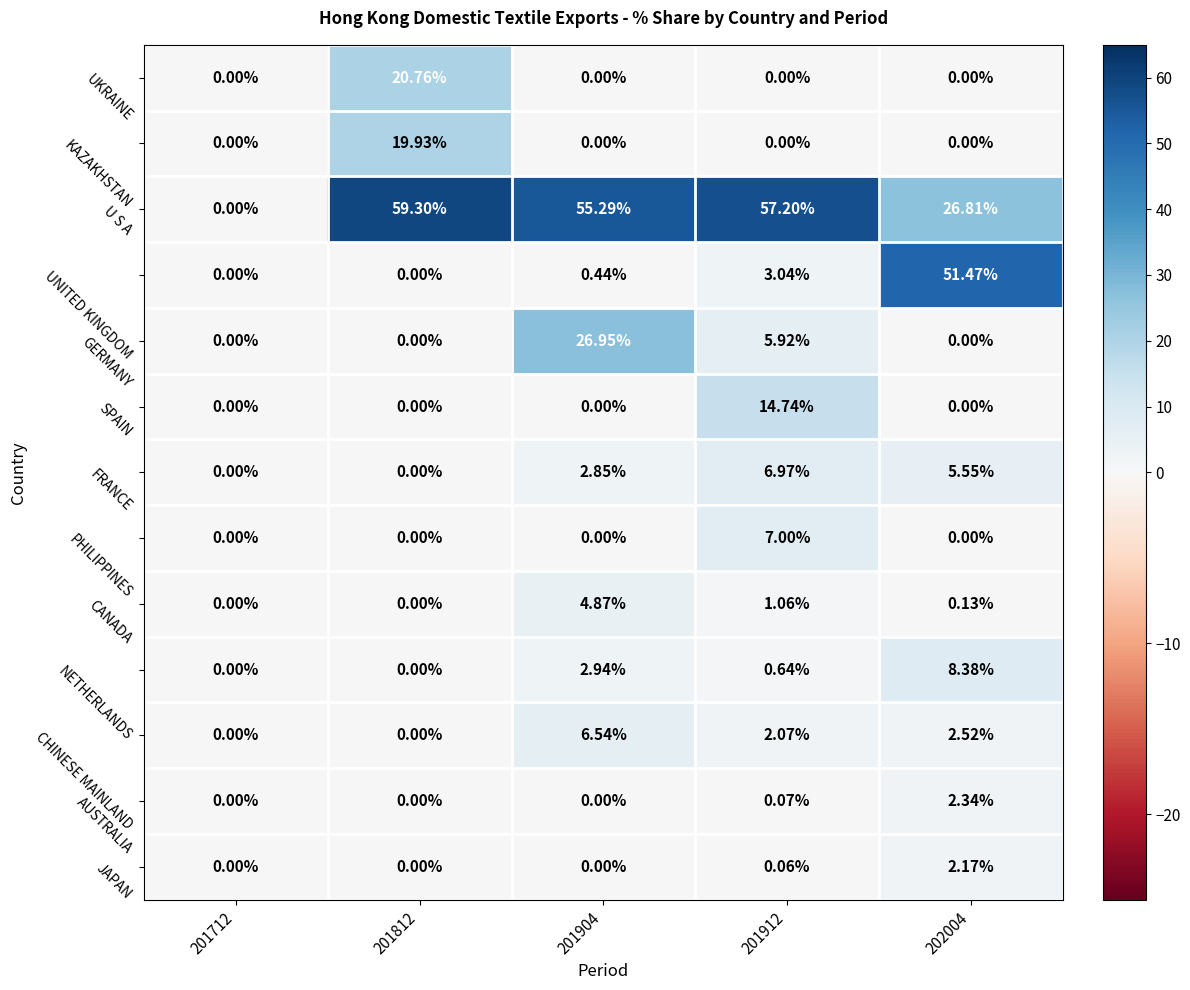

What is the spread (max minus min) of values at 201912?

57.2